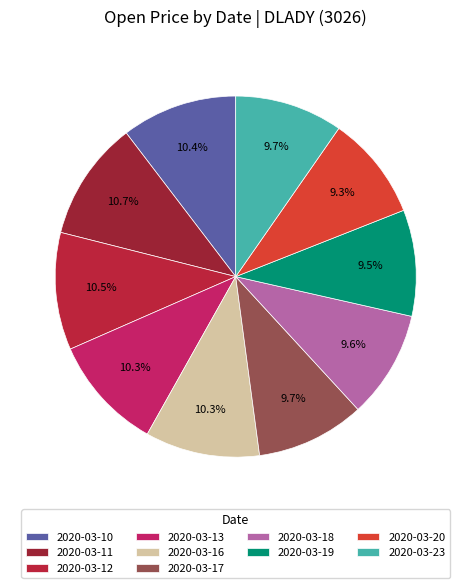

Combined, what portion of the pie is 2020-03-17 and 2020-03-11?

20.4%